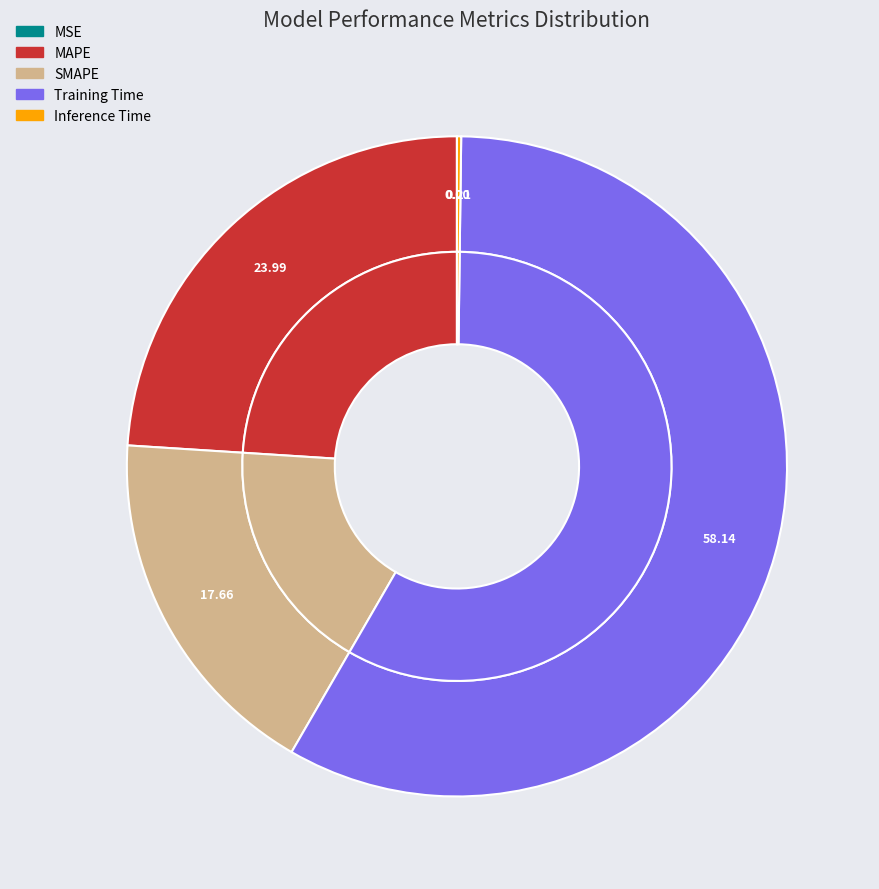

Is it true that SMAPE is 4% of the pie?

False